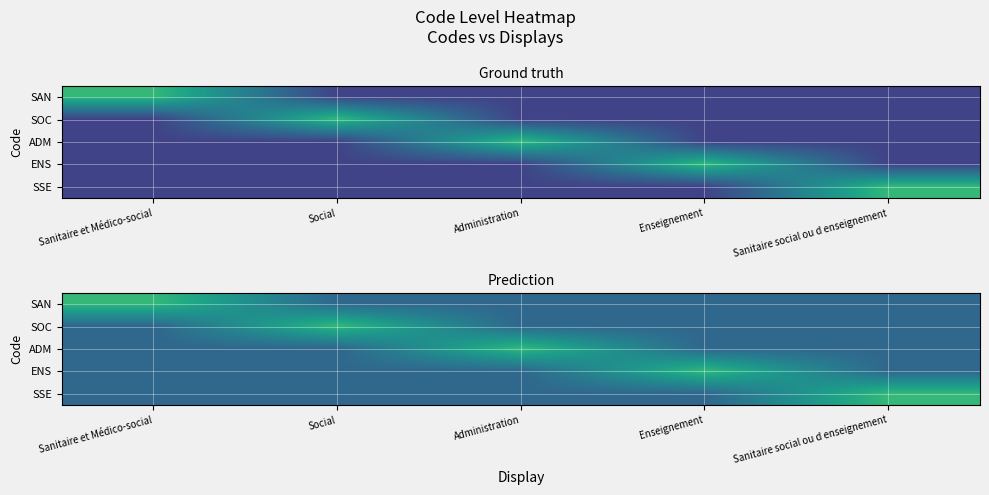

The value of SOC at Administration is 0.3. True or false?

False